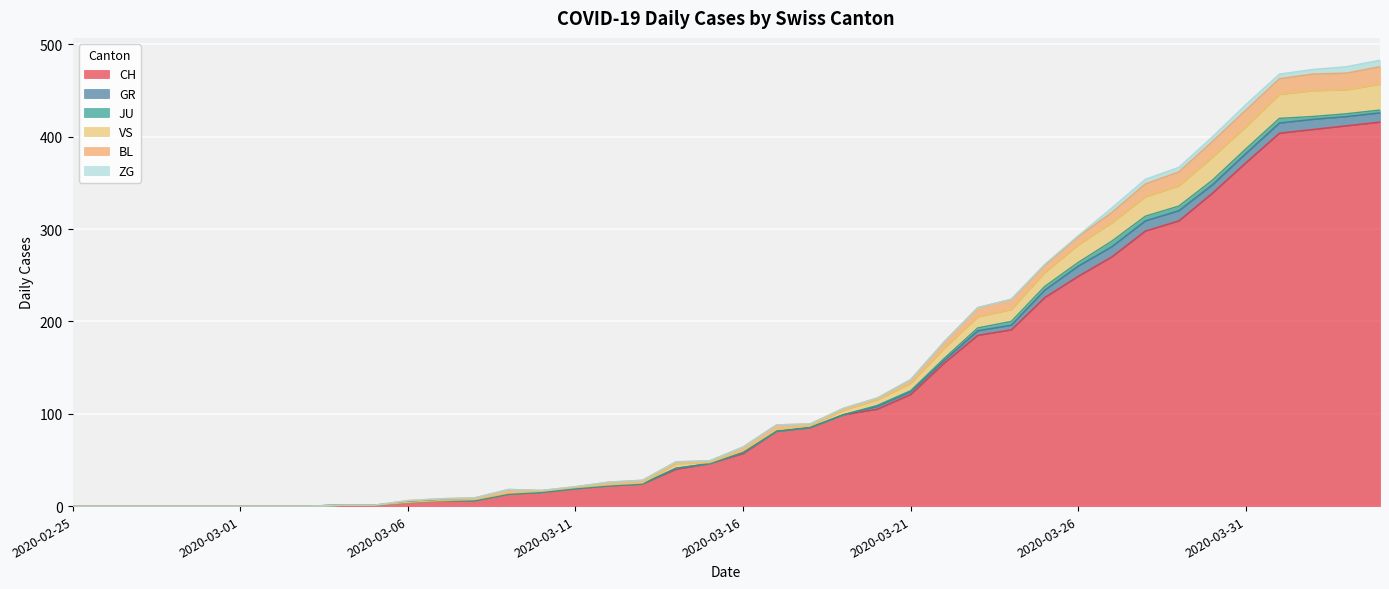

True or false: JU and BL cross at least once.

False